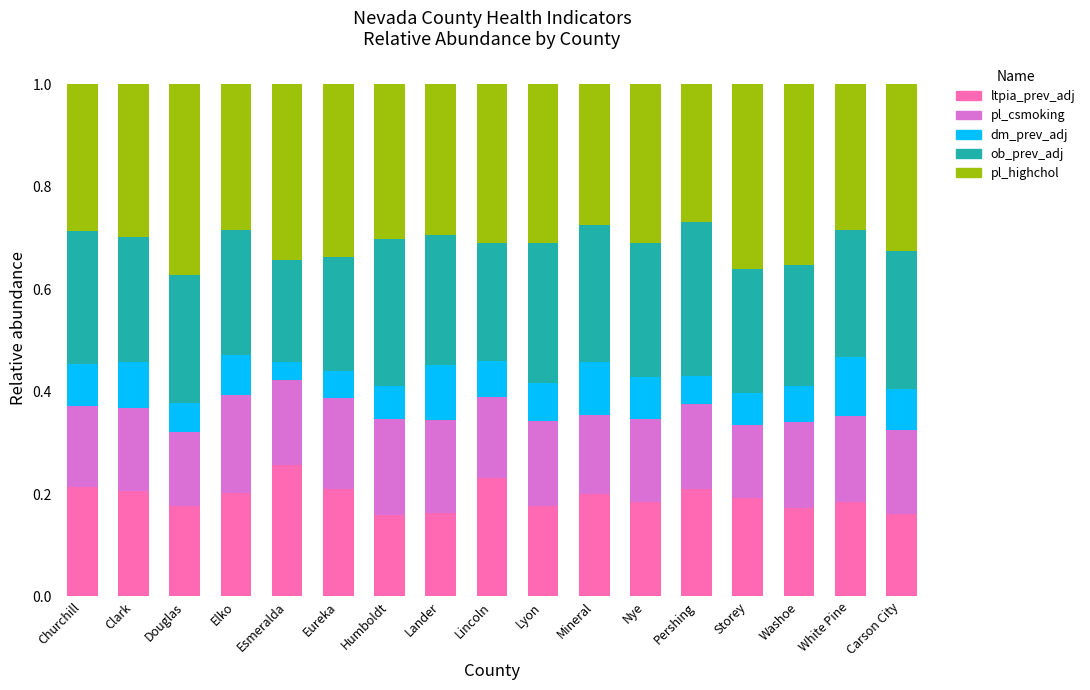

Which category has the highest value in the ltpia_prev_adj series?

Esmeralda